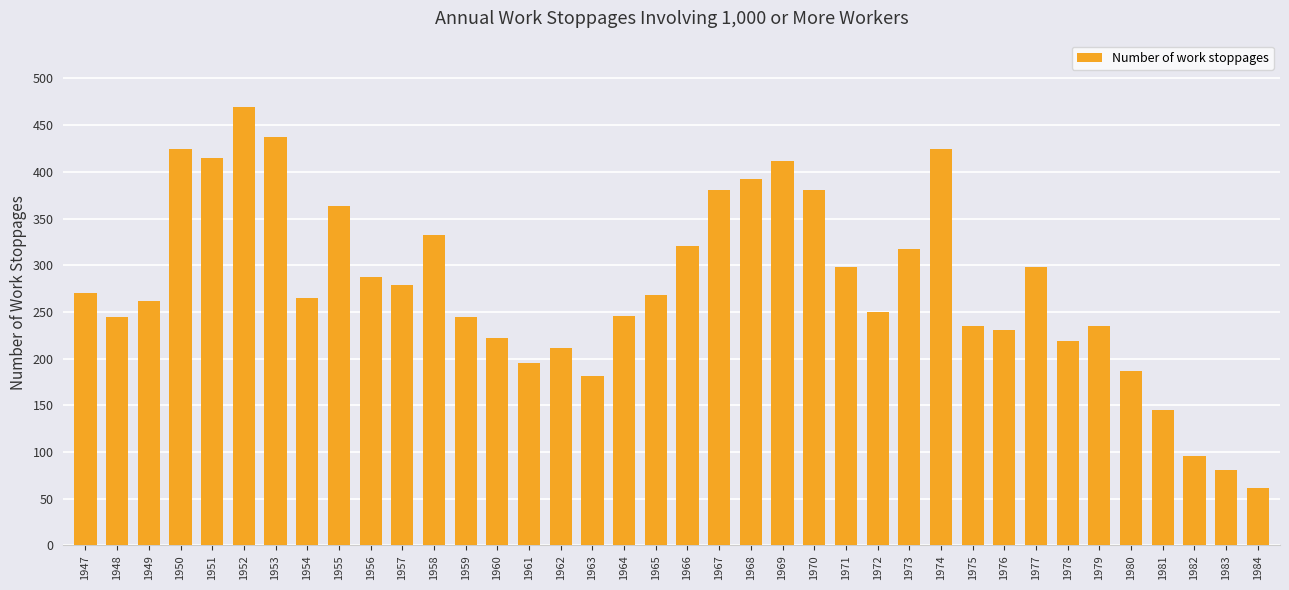

What is the sum of all values?

10582